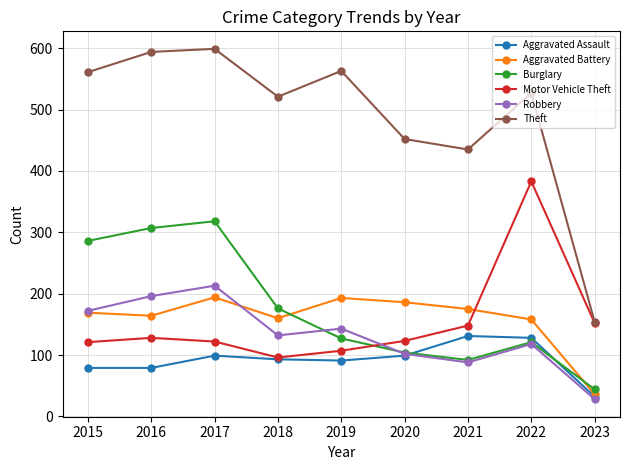

True or false: Motor Vehicle Theft has more than 1 interior local peaks.

True